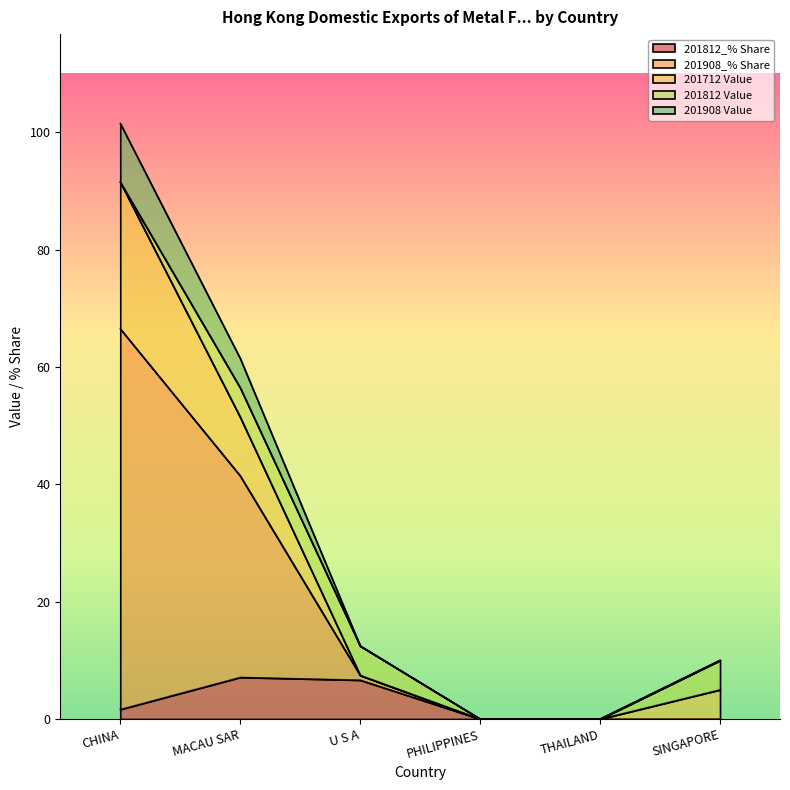

List the labels in order of 201908 Value value, largest first.

CHINA, MACAU SAR, U S A, SINGAPORE, PHILIPPINES, THAILAND